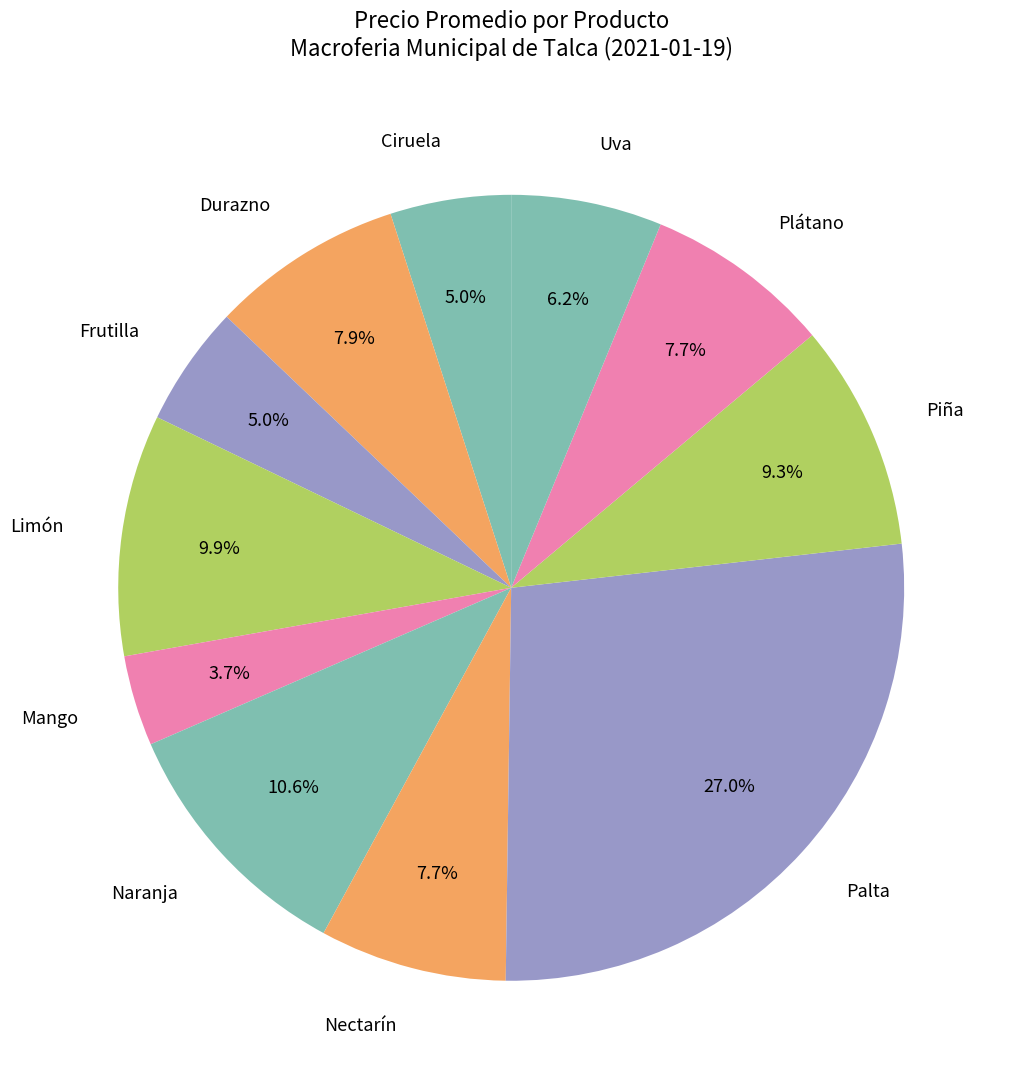

How many slices are in this pie chart?

11